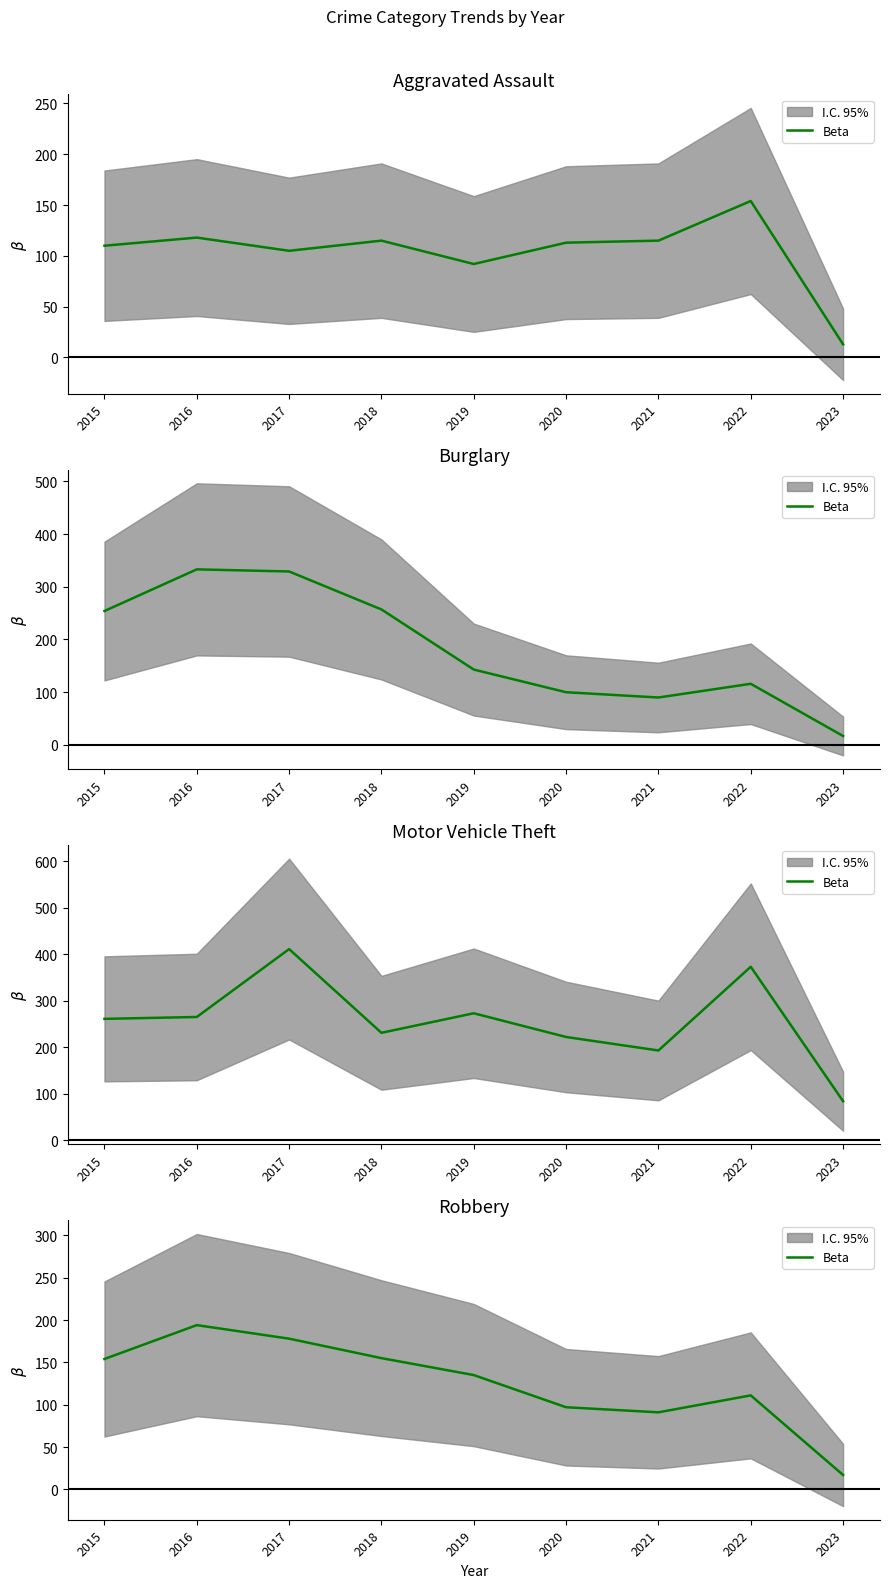

List the labels in order of value, smallest first.

2023, 2021, 2020, 2022, 2019, 2015, 2018, 2017, 2016